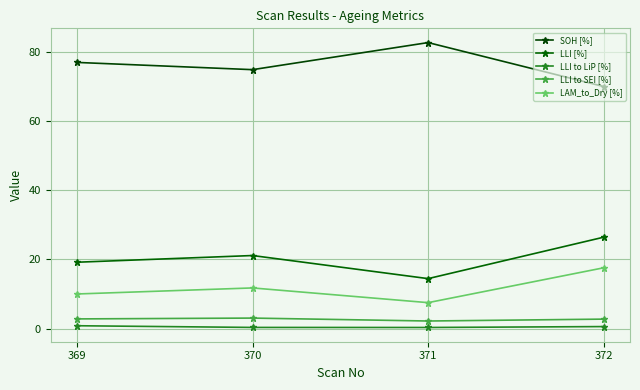

What is the difference between the maximum and minimum values in the LLI [%] series?

12.0